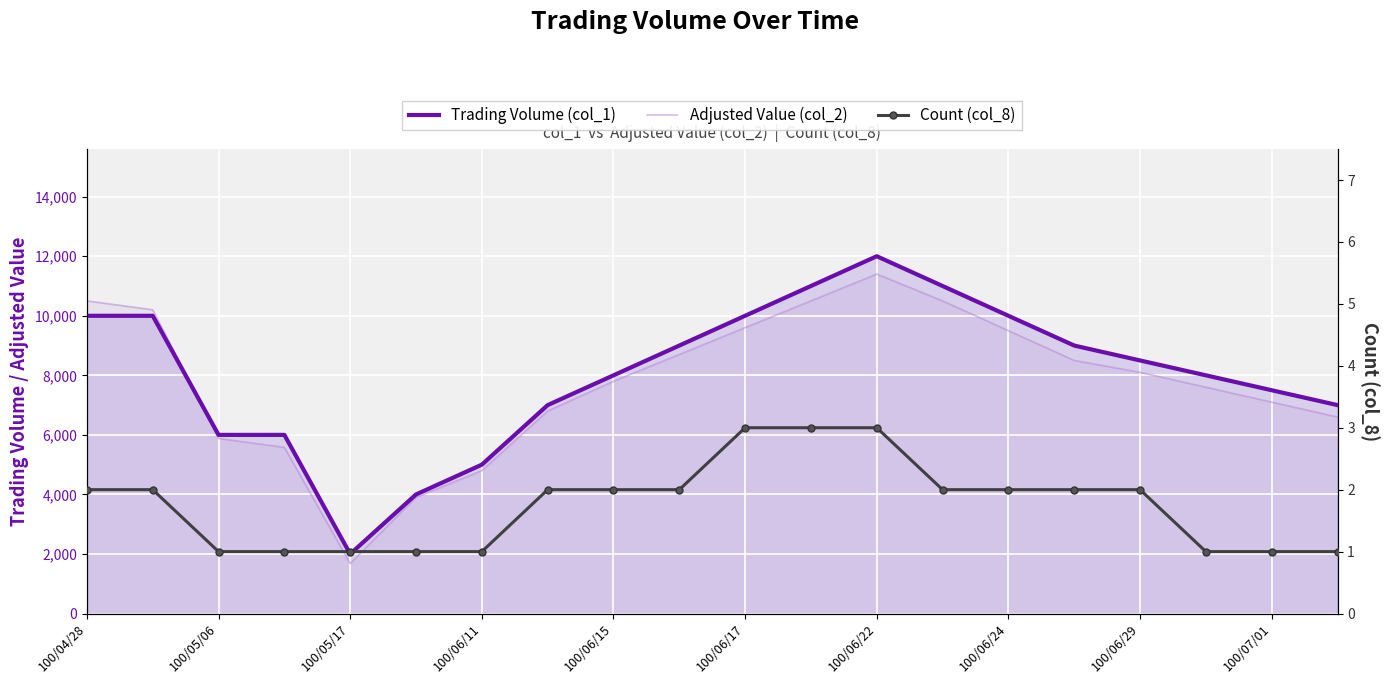

How many series are shown in this chart?

3